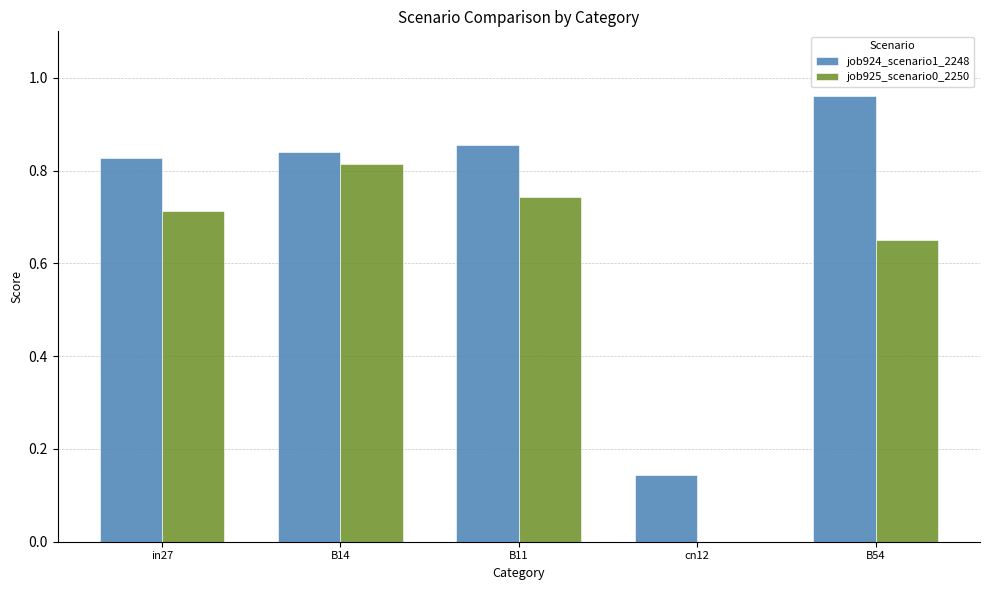

Are the bars grouped side by side (vs. stacked)?

Yes